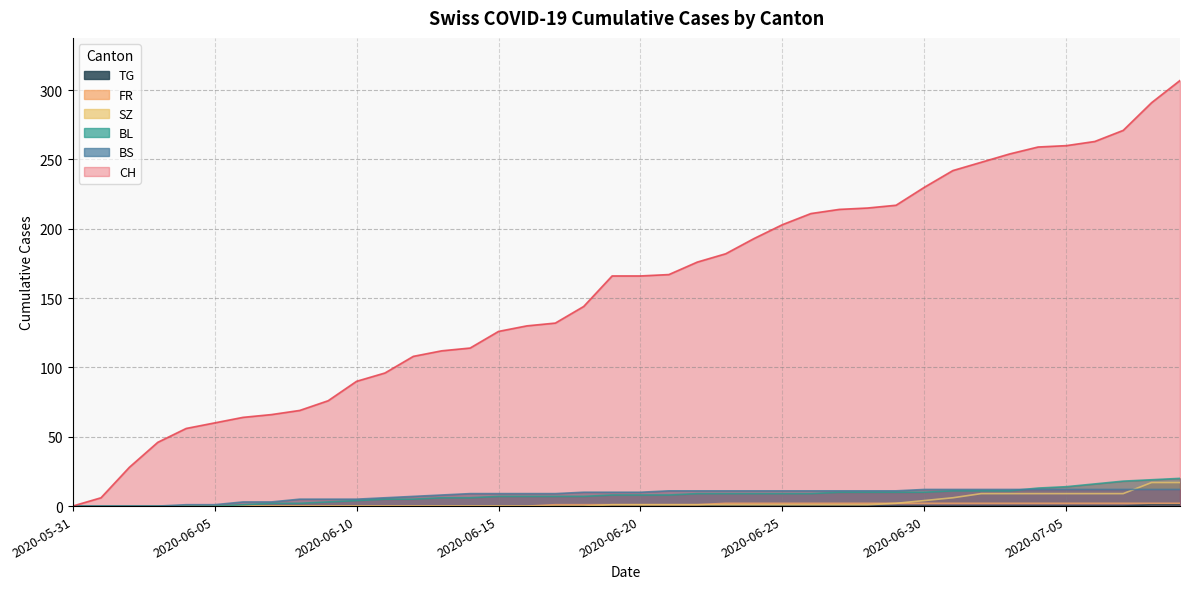

True or false: BL and BS intersect in this chart.

True